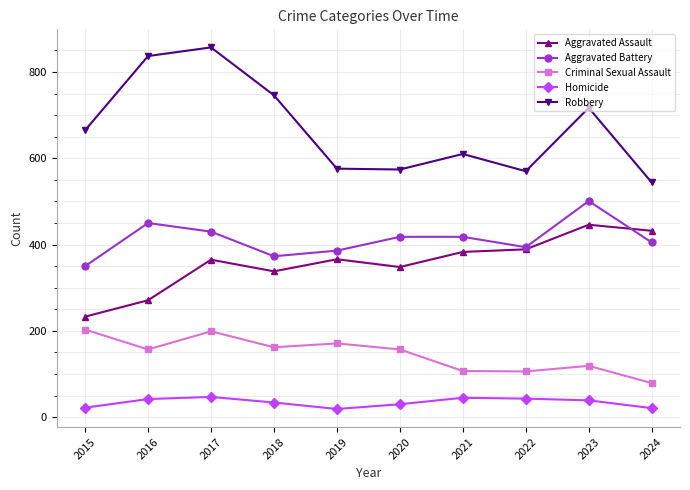

In Homicide, how many points are higher than both neighbors (excluding endpoints)?

2